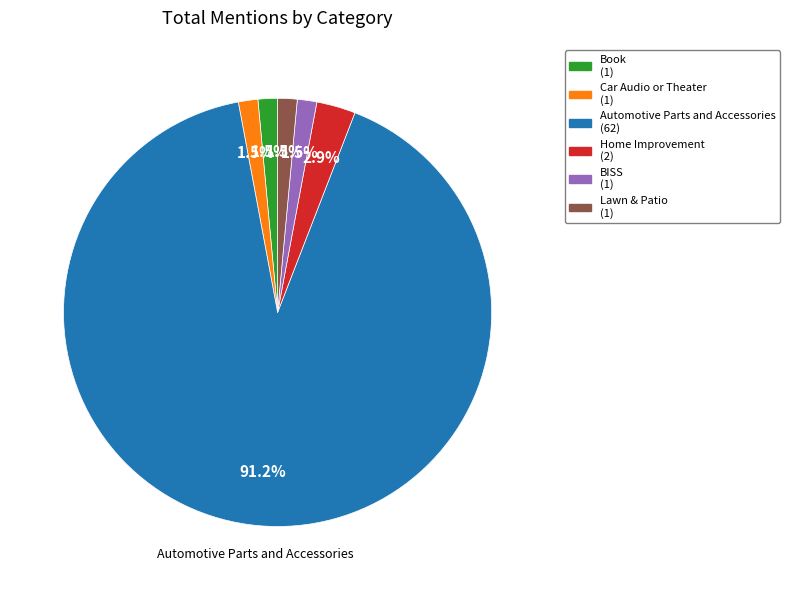

How many segments does this pie chart have?

6